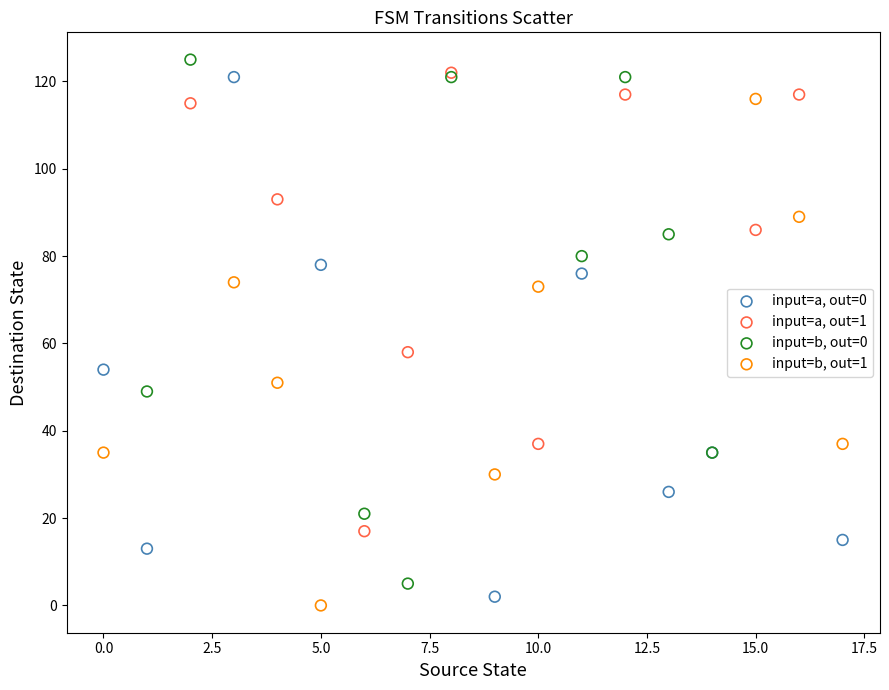

What are all the series names shown in the legend?

input=a, out=0, input=a, out=1, input=b, out=0, input=b, out=1